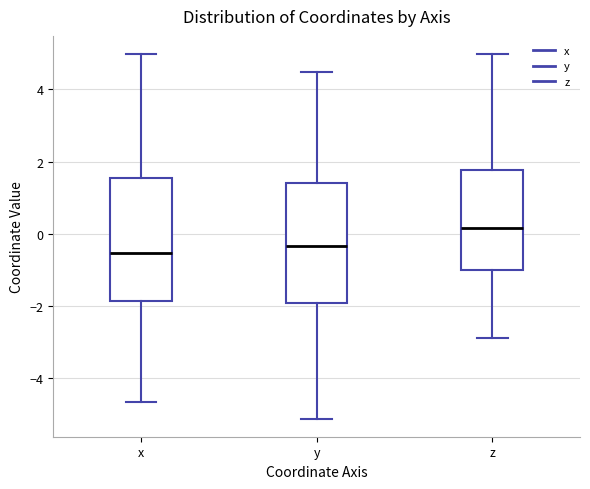

Reading left to right, read every box against the y-axis: the position of its median line, the range the box covers, and the ends of its whiskers. The values are not printed on the chart, so give them approximately, as read against the axis.

x: median -0.6, box -1.8 to 1.6, whiskers -4.6 to 5.0
y: median -0.4, box -2.0 to 1.4, whiskers -5.2 to 4.4
z: median 0.2, box -1.0 to 1.8, whiskers -2.8 to 5.0